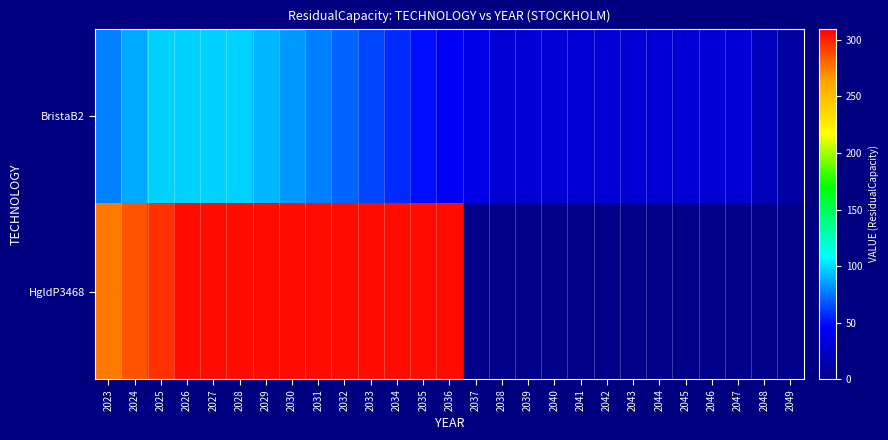

True or false: BristaB2 has a value of 167.7 at 2026.

False